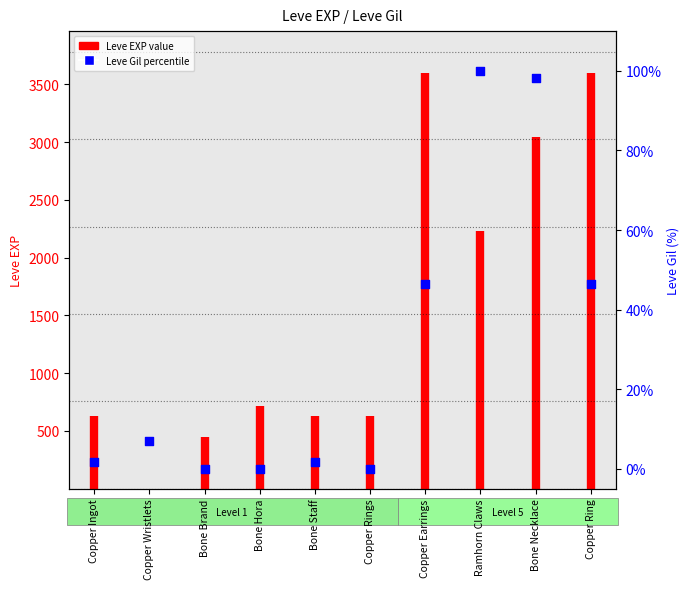

What is the change in value from Copper Wristlets to Copper Earrings?

+39.7